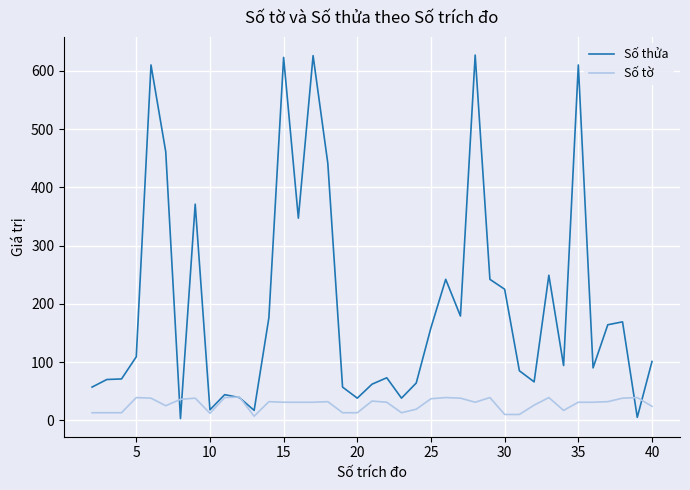

Rank the series by their average value, from highest to lowest.

Số thửa, Số tờ